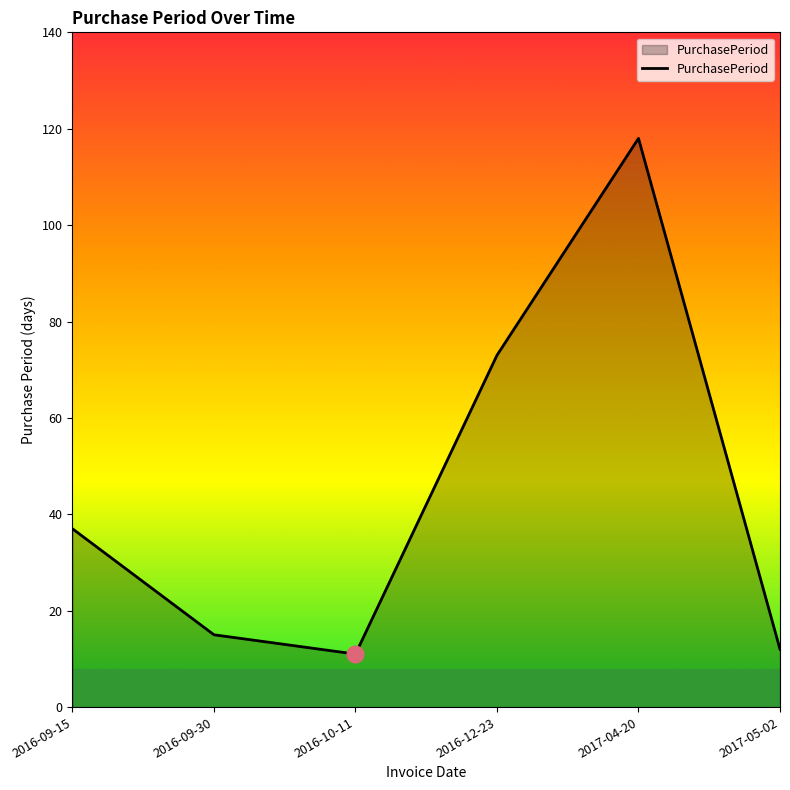

True or false: there are more than 2 points higher than both neighbors.

False